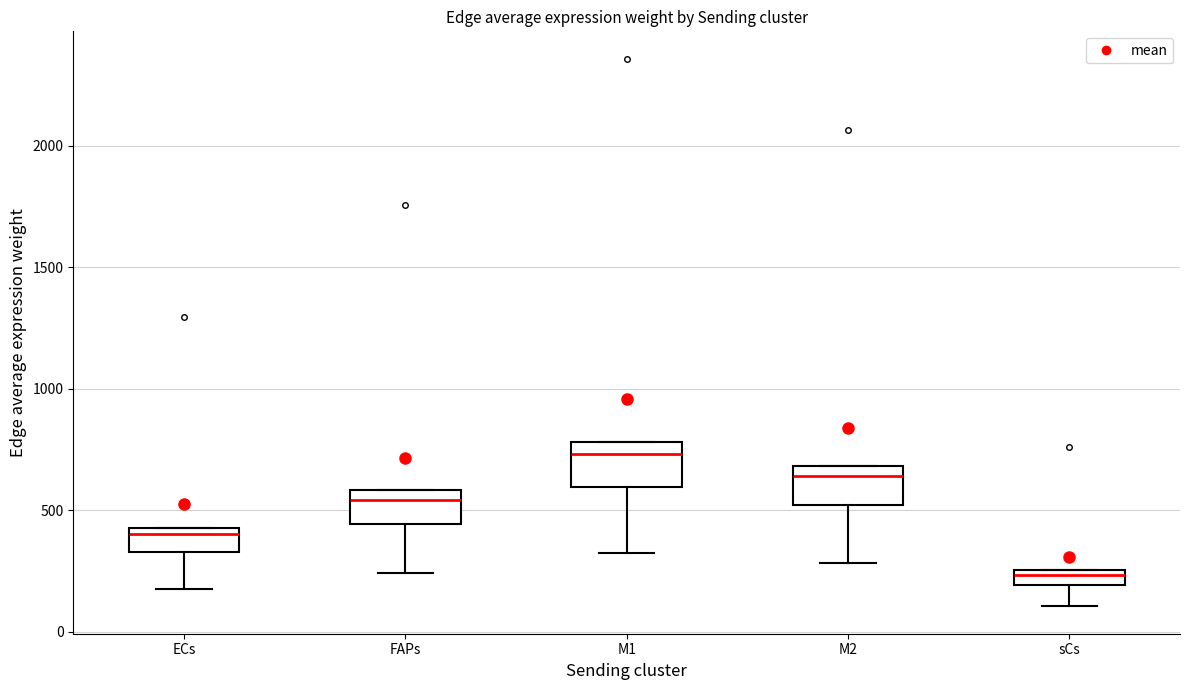

Which box's median line is the highest?

M1